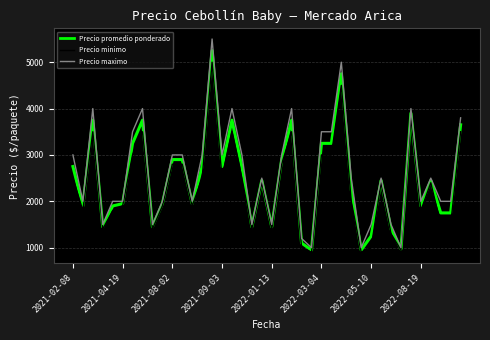

Rank the series by their maximum value, from lowest to highest.

Precio minimo, Precio promedio ponderado, Precio maximo